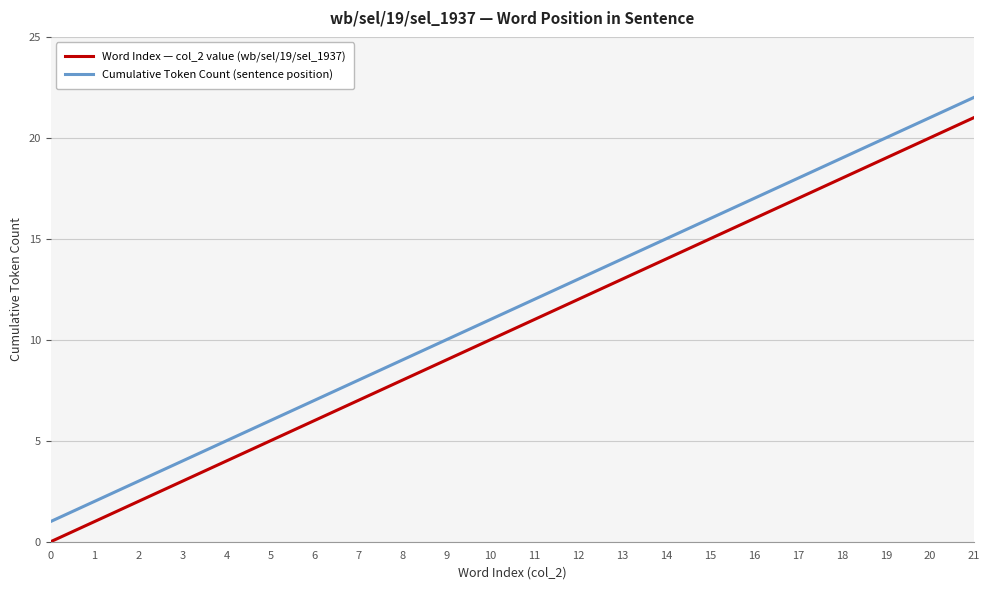

True or false: Word Index — col_2 value (wb/sel/19/sel_1937) and Cumulative Token Count (sentence position) intersect in this chart.

False